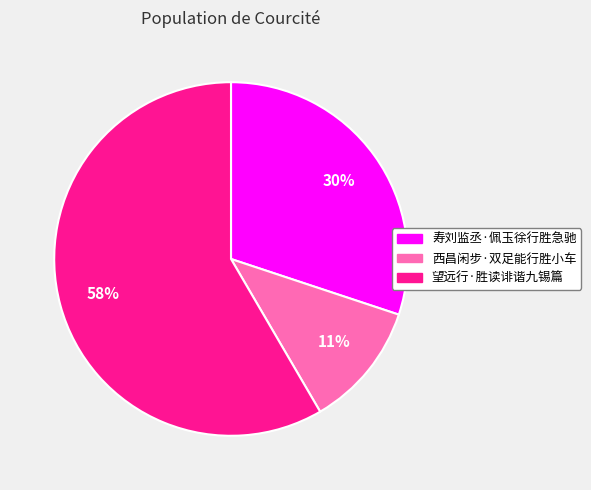

How many segments does this pie chart have?

3